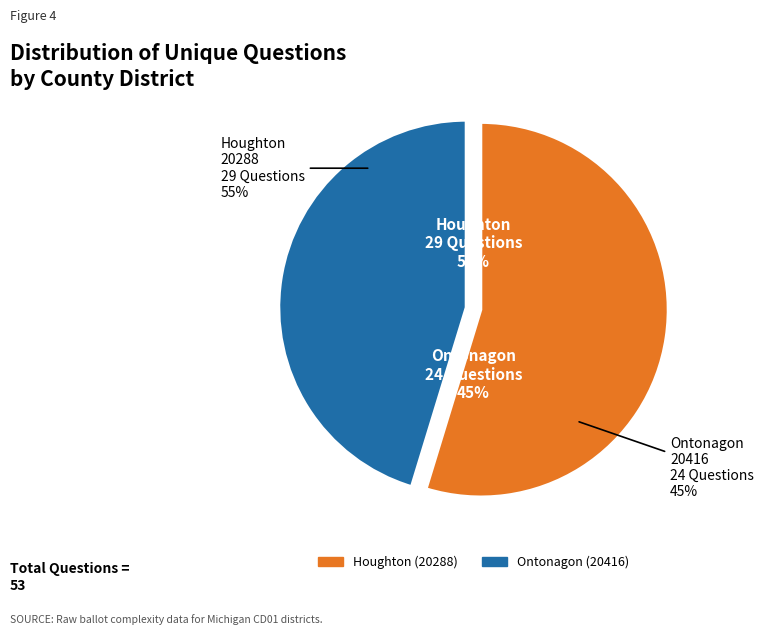

Which category has the biggest portion of the pie?

Houghton (20288)